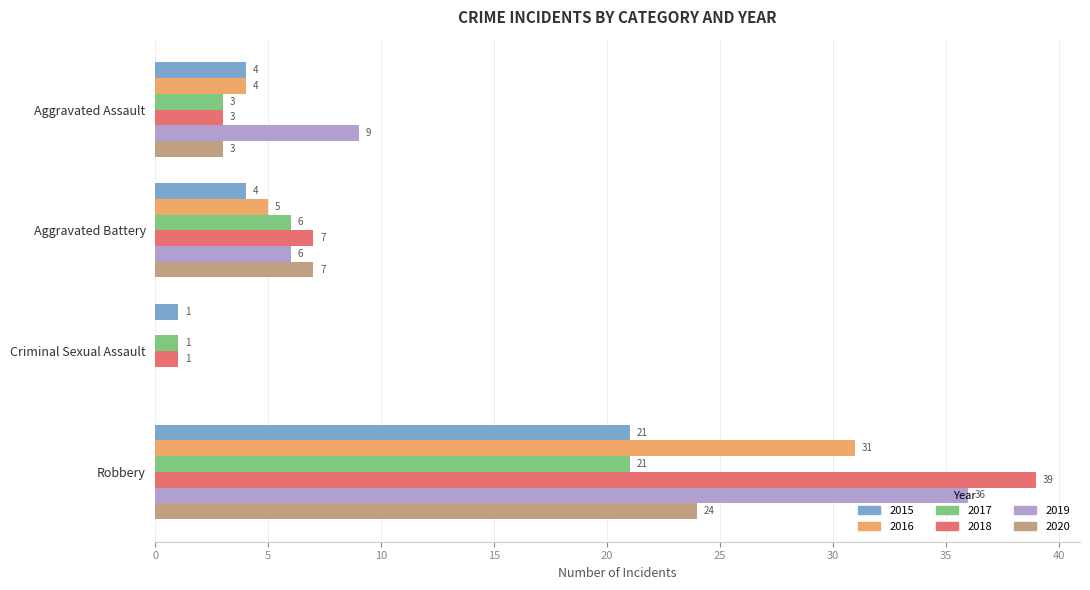

What is the sum of the 2016 values at Robbery and Aggravated Battery?

36